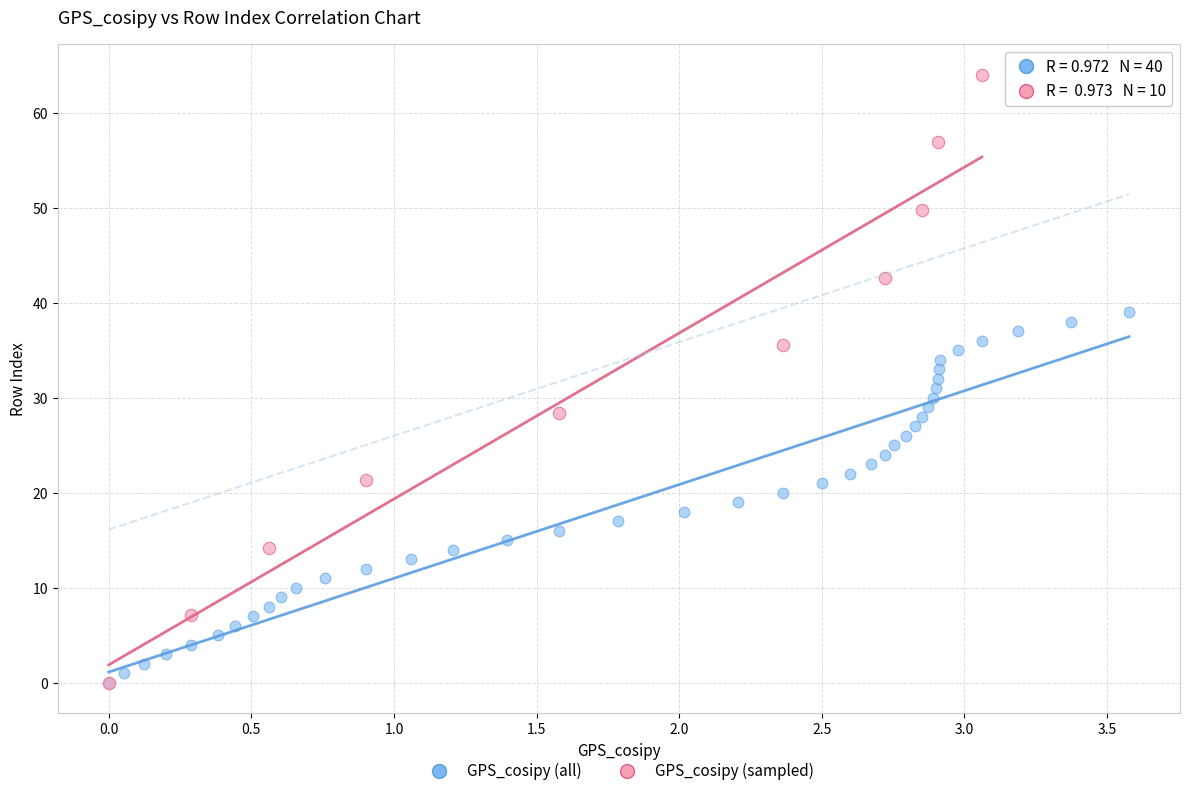

Which series has the widest spread of Y values?

GPS_cosipy (sampled)